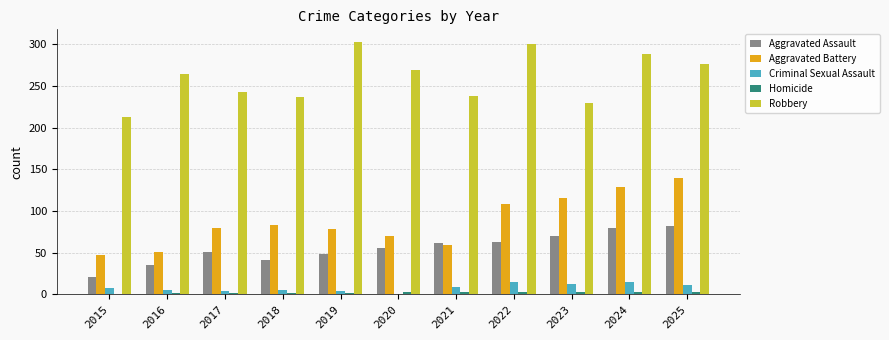

Are the bars grouped side by side (vs. stacked)?

Yes